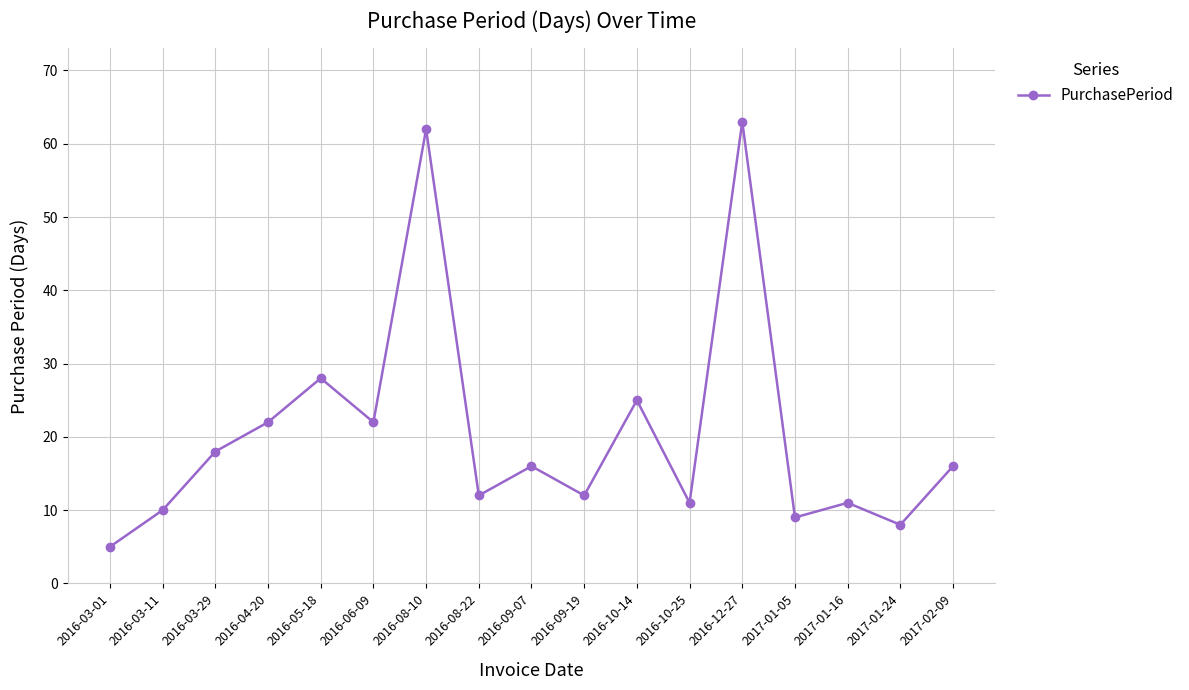

Reading left to right, extract all data points from this chart.

5	10	18	22	28	22	62	12	16	12	25	11	63	9	11	8	16